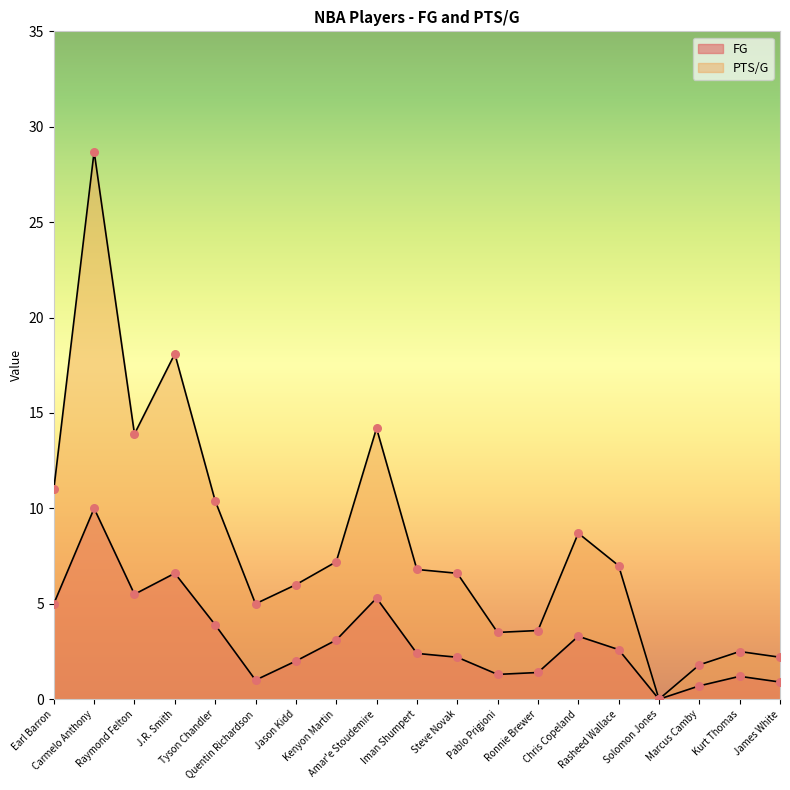

What is the total value across all series at James White?

3.1